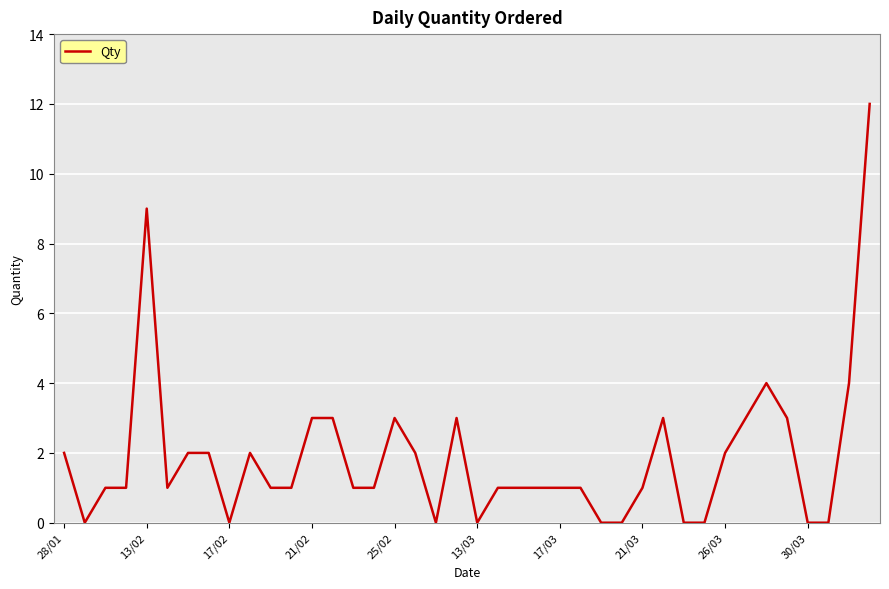

Is this an area chart (filled region under the line)?

No